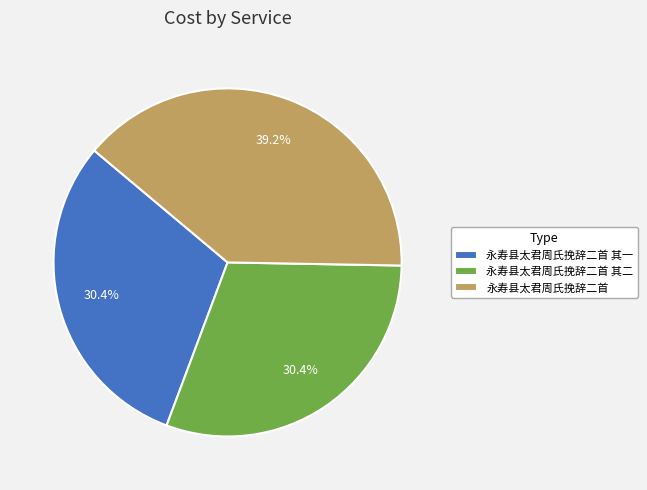

How many segments does this pie chart have?

3